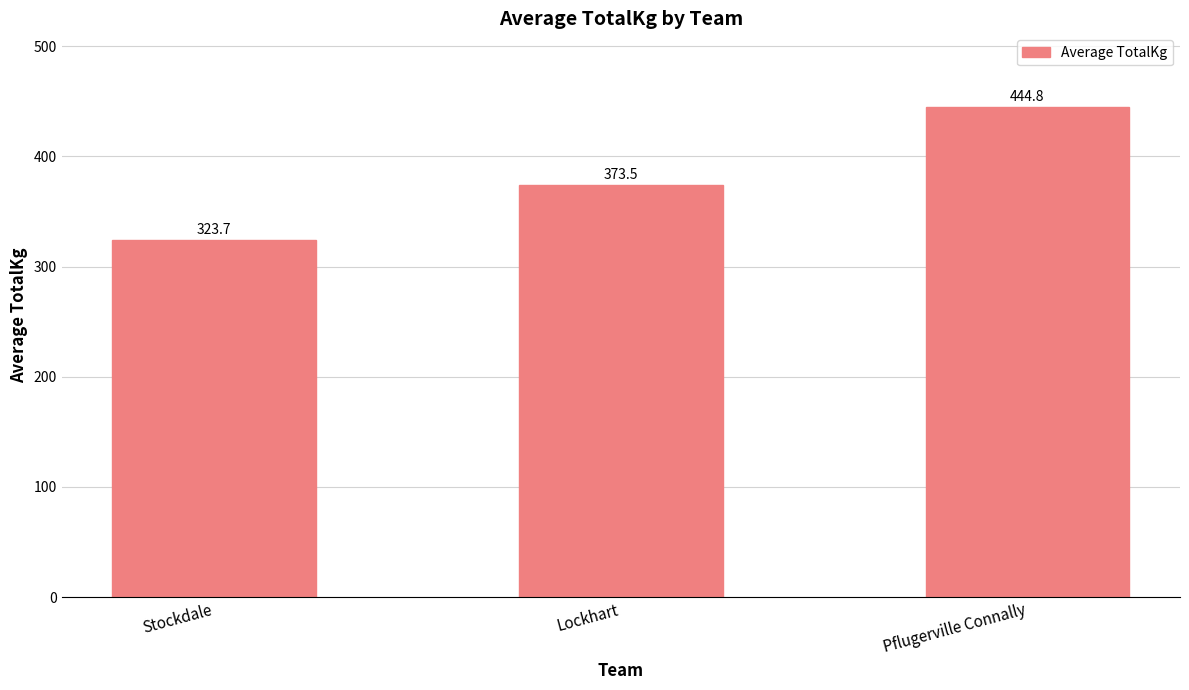

List the labels in order of value, largest first.

Pflugerville Connally, Lockhart, Stockdale